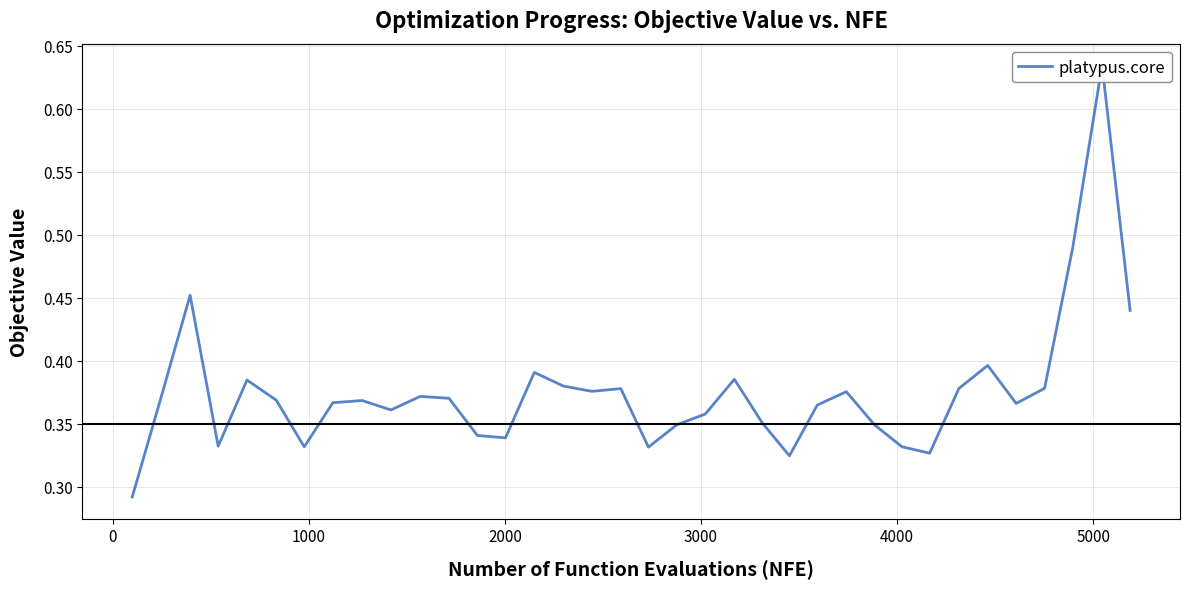

Reading left to right, list all the values displayed in this chart.

0.3	0.4	0.5	0.3	0.4	0.4	0.3	0.4	0.4	0.4	0.4	0.4	0.3	0.3	0.4	0.4	0.4	0.4	0.3	0.3	0.4	0.4	0.4	0.3	0.4	0.4	0.3	0.3	0.3	0.4	0.4	0.4	0.4	0.5	0.6	0.4